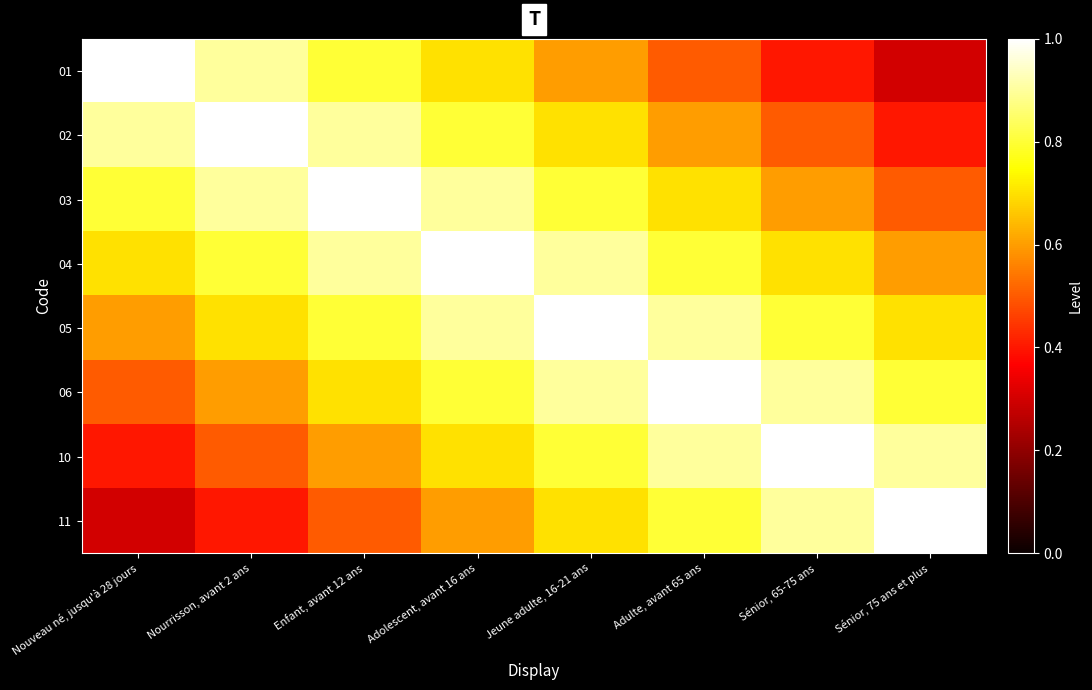

What is the maximum value shown in the chart?

1.0